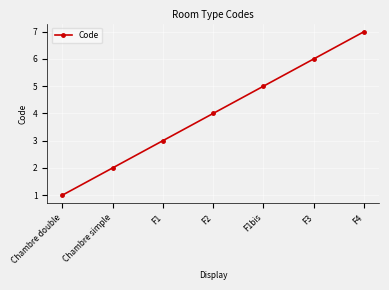

What is the label of the 2nd point from the right?

F3